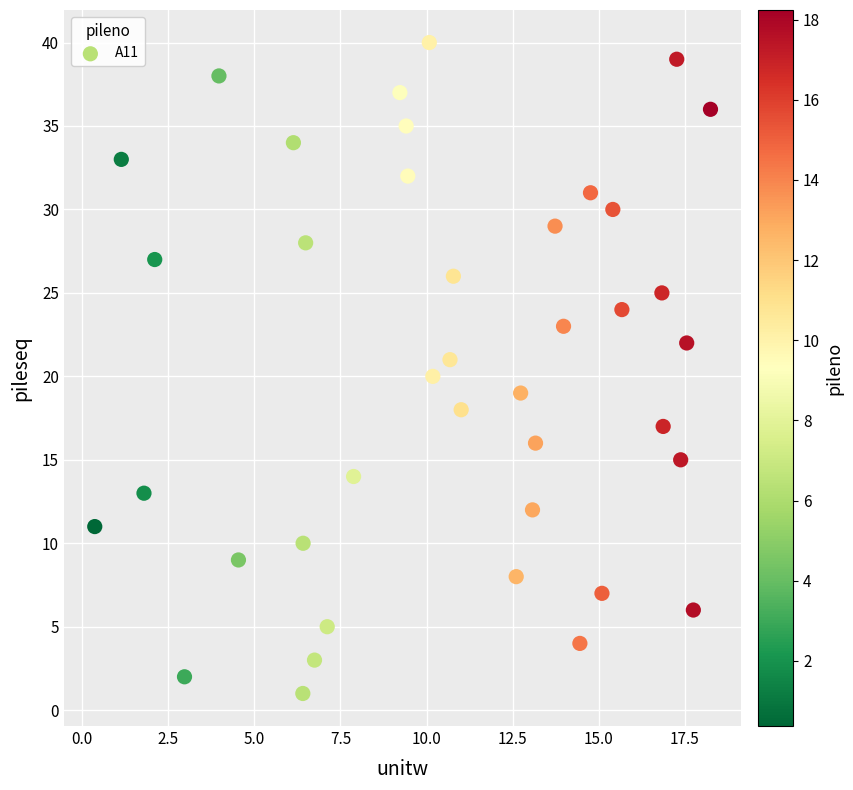

What is the range of Y values (max minus min)?

39